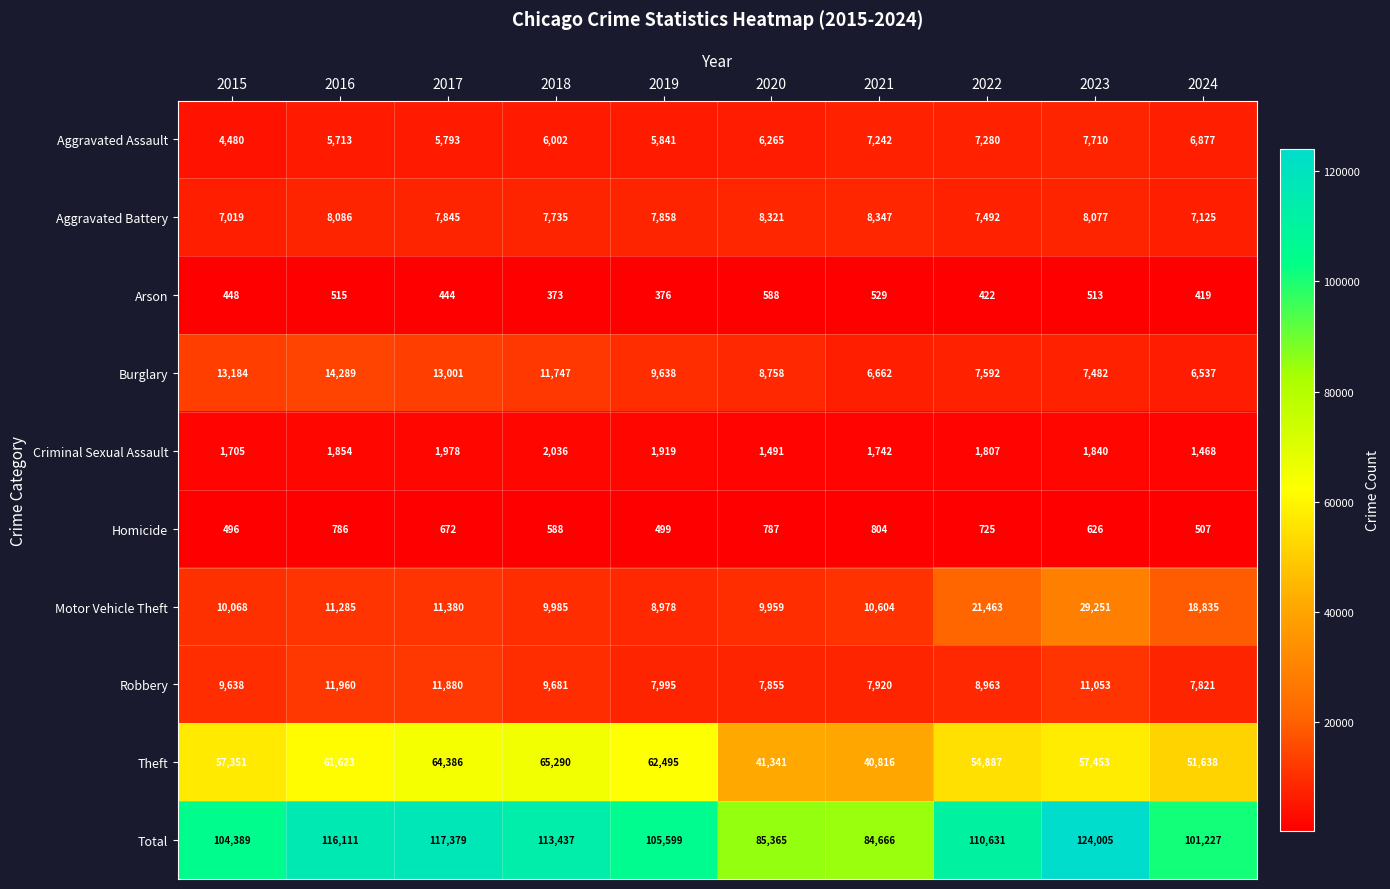

True or false: Aggravated Assault has a value of 12319 at 2024.

False